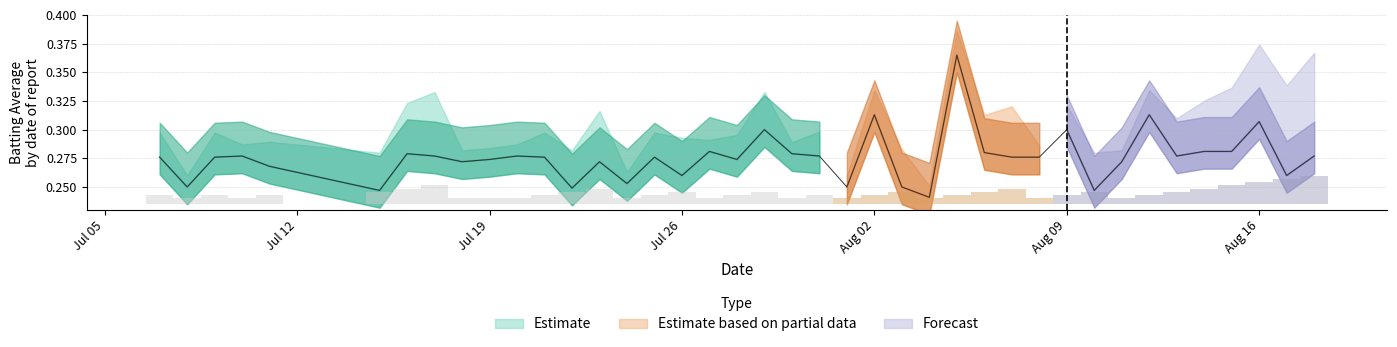

Are the bars horizontal?

No